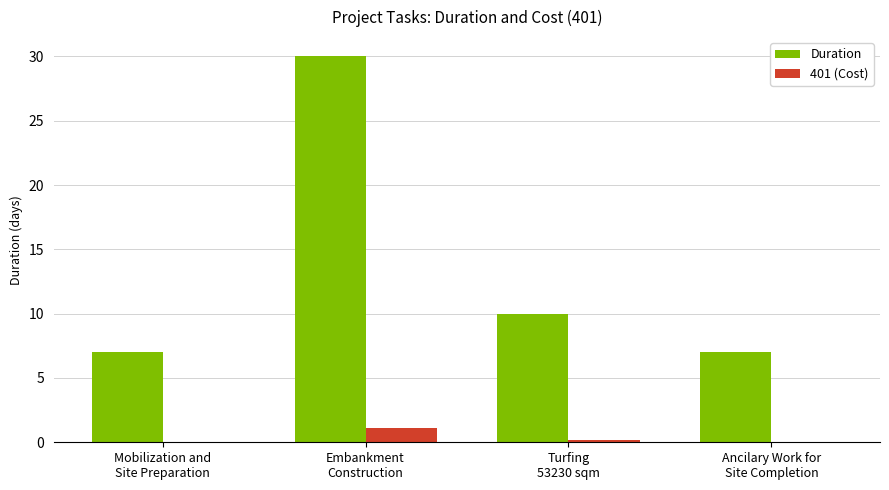

What is the spread (max minus min) of values at Embankment
Construction?

28.9